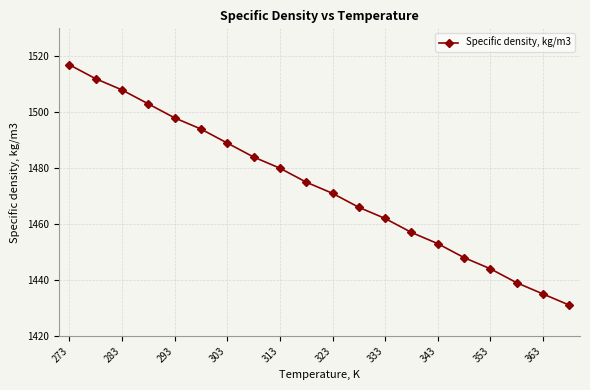

What is the maximum value shown in the chart?

1517